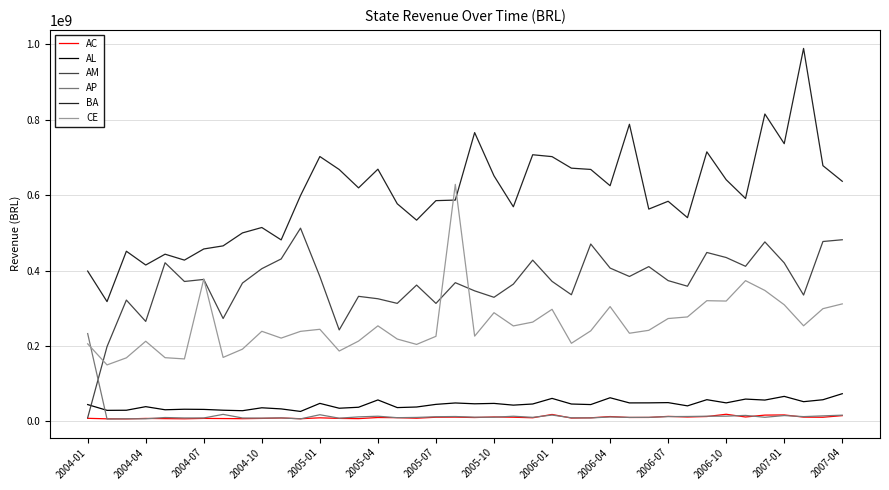

What is the difference between the maximum and second lowest values in the AC series?

12104596